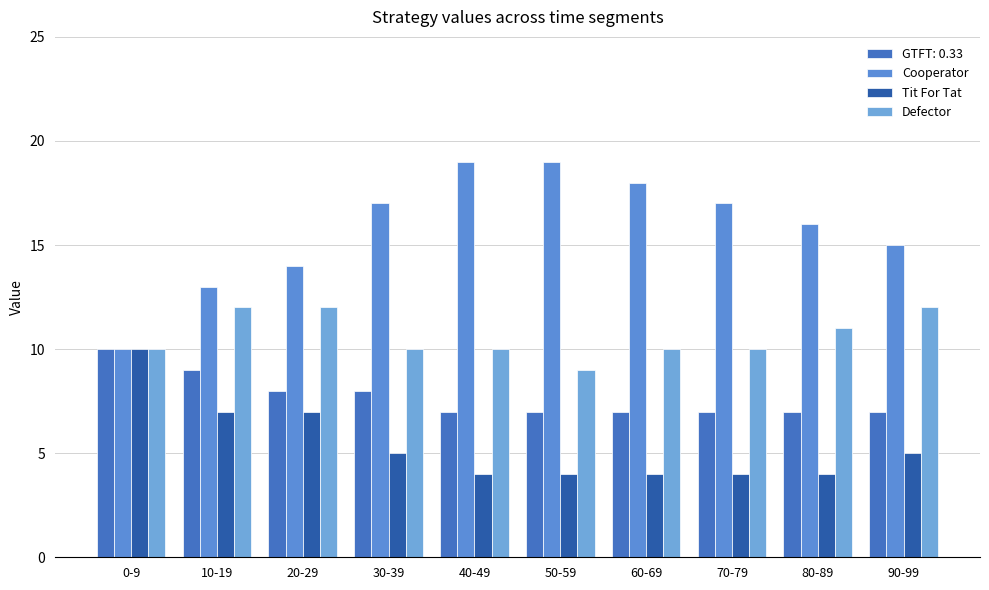

What is the sum of all Defector values?

106